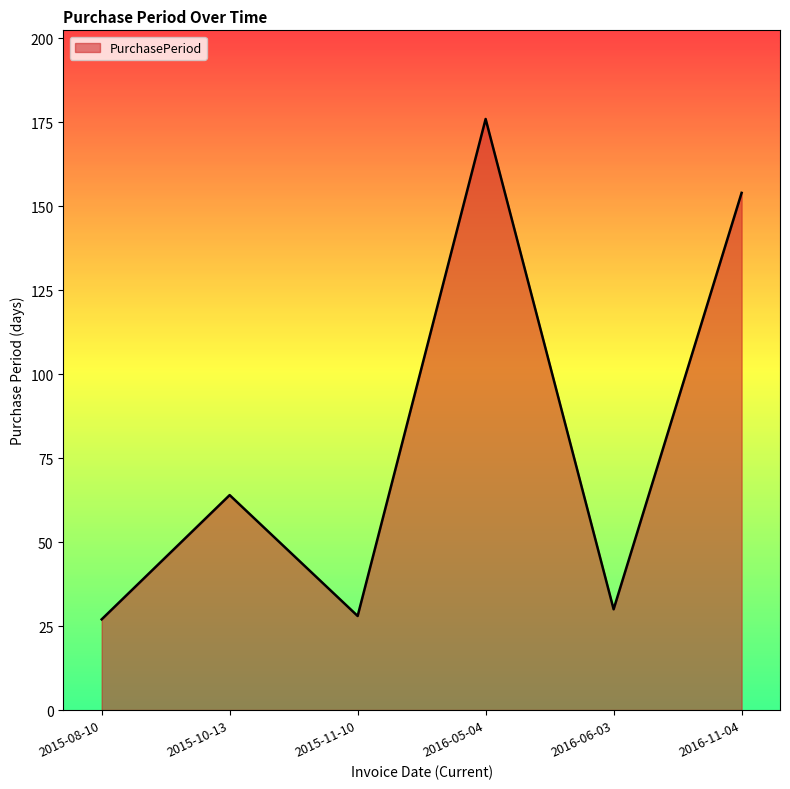

What is the maximum value shown in the chart?

176